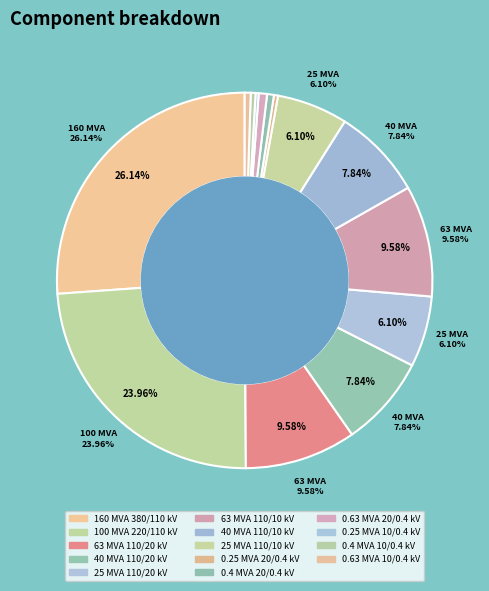

How many segments does this pie chart have?

14